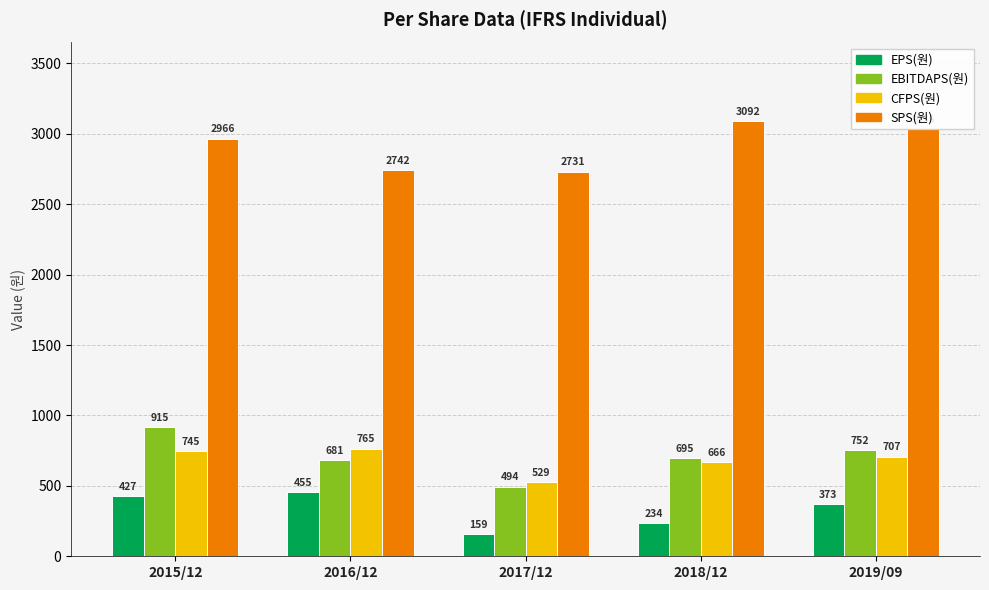

What is the difference between the EPS(원) values at 2015/12 and 2018/12?

193